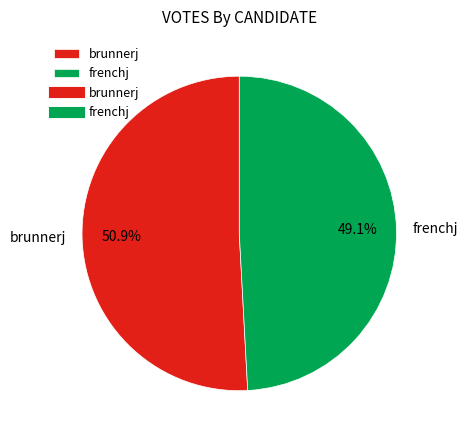

What is the smallest slice in the pie chart?

frenchj